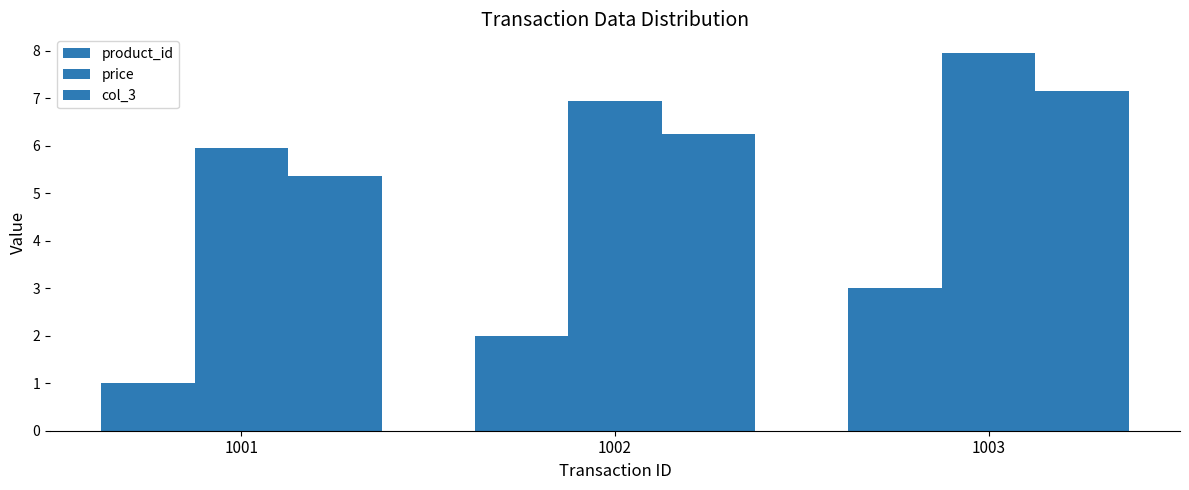

What is the value of the product_id bar at the 3rd from the left?

3.0